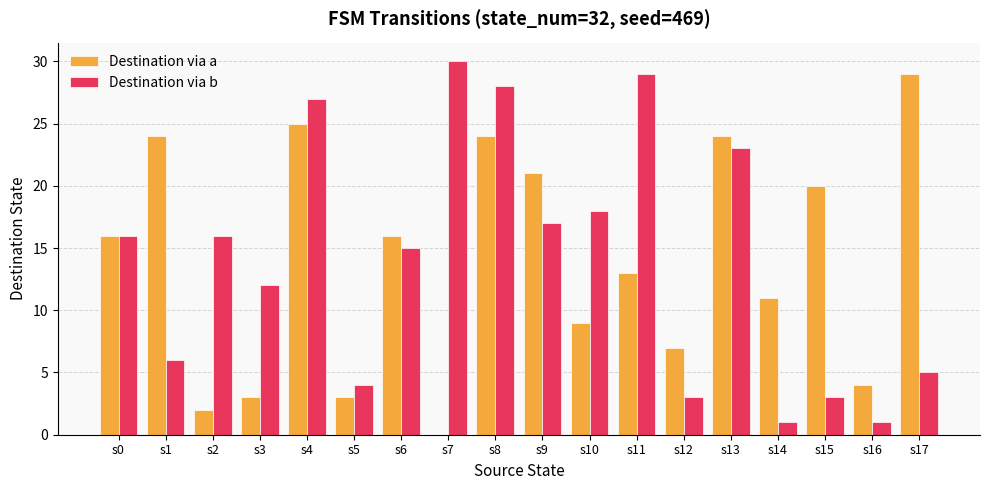

Reading right to left, transcribe all the data shown in this chart.

Destination via a: 29	4	20	11	24	7	13	9	21	24	0	16	3	25	3	2	24	16
Destination via b: 5	1	3	1	23	3	29	18	17	28	30	15	4	27	12	16	6	16